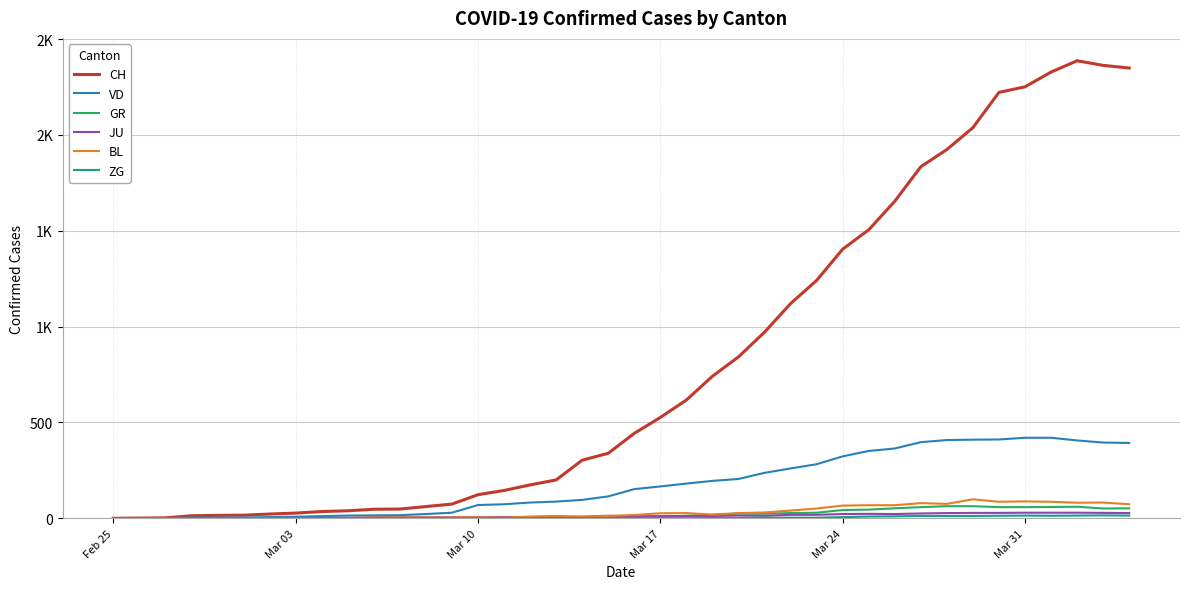

Does the chart display data point markers on the line(s)?

No